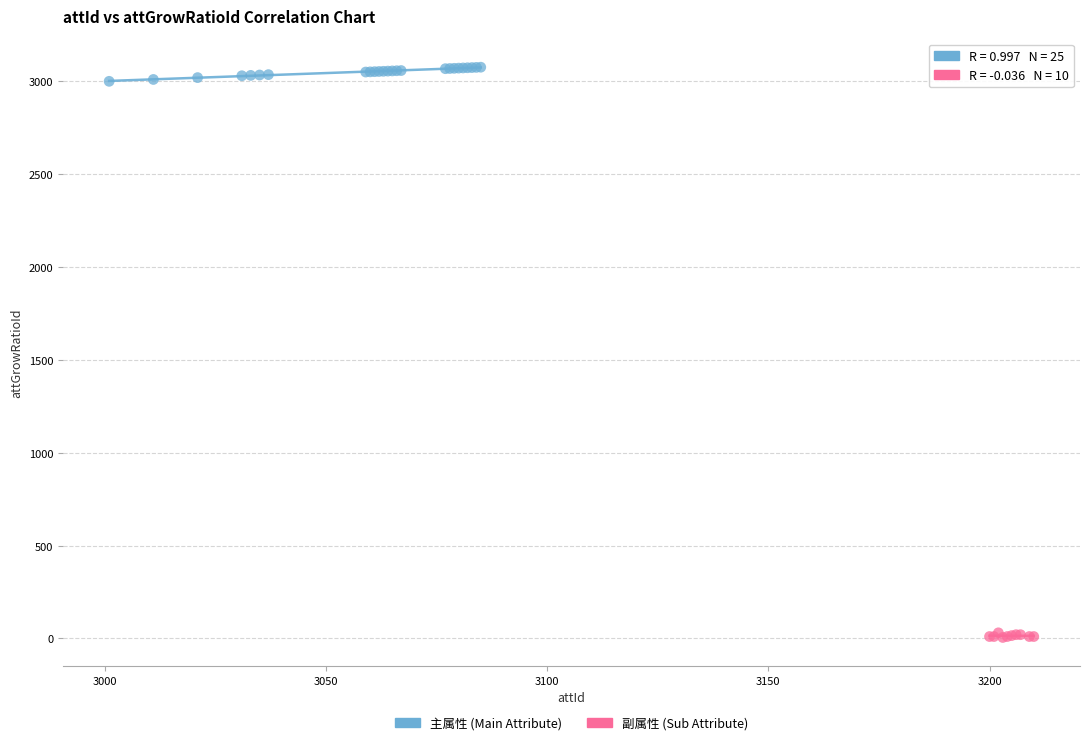

Which series has the largest Y range (max minus min)?

主属性 (Main Attribute)